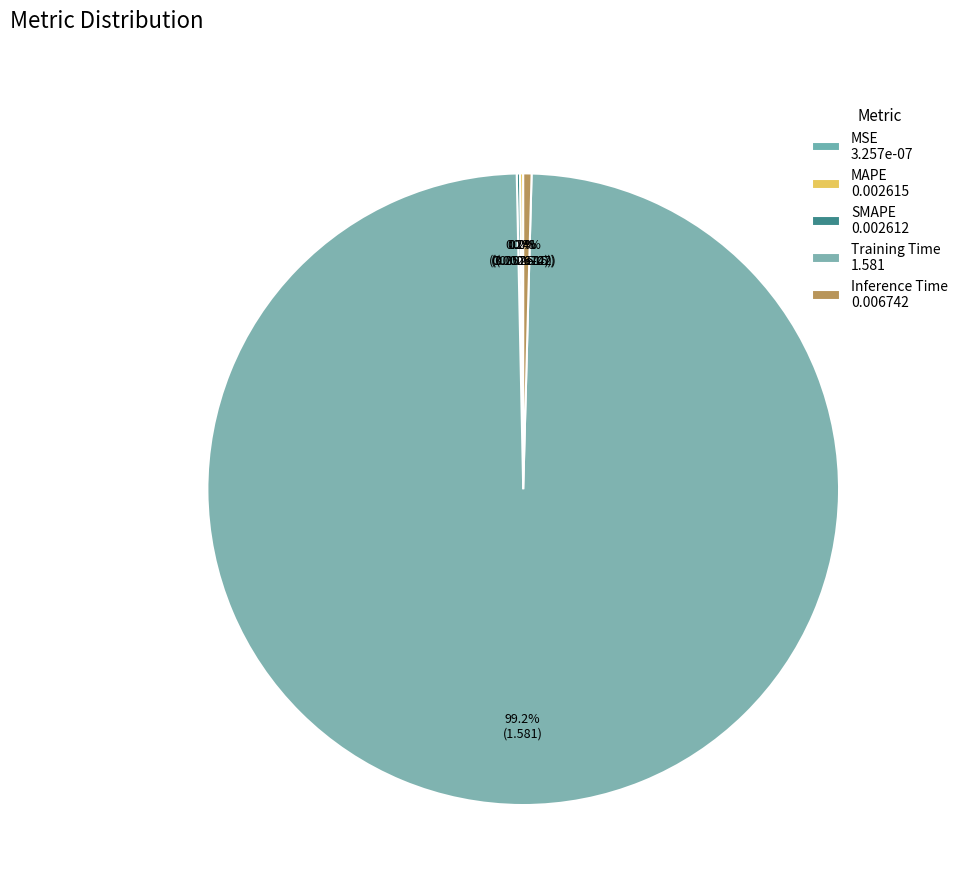

What is the majority slice?

Training Time